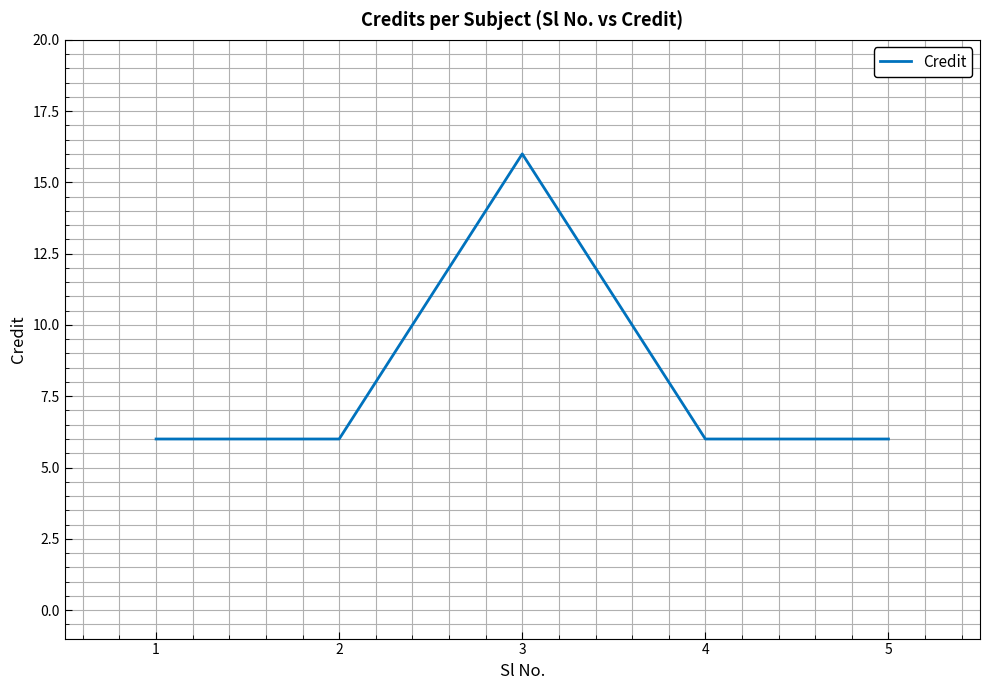

Reading left to right, extract all data points from this chart.

6	6	16	6	6